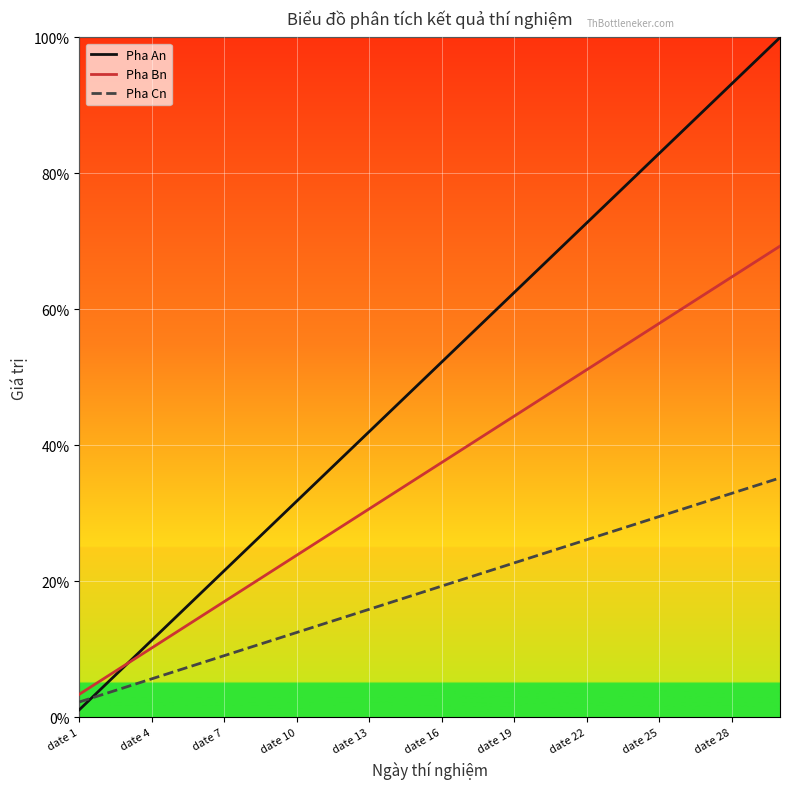

Which series has the largest range (max minus min)?

Pha An